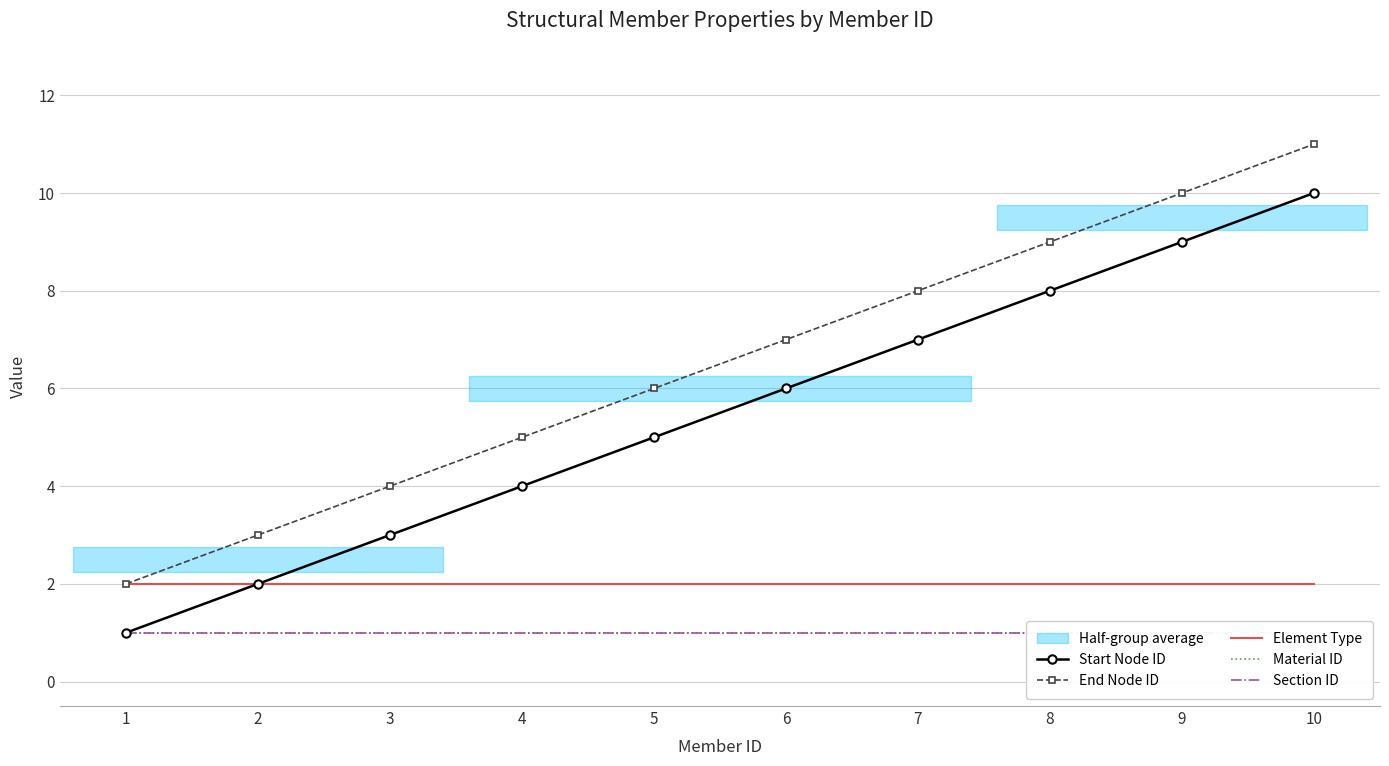

What is the lowest value of the Element Type series?

2